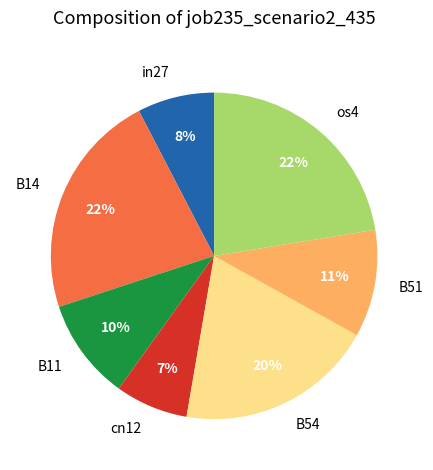

Does any single category account for the majority?

No